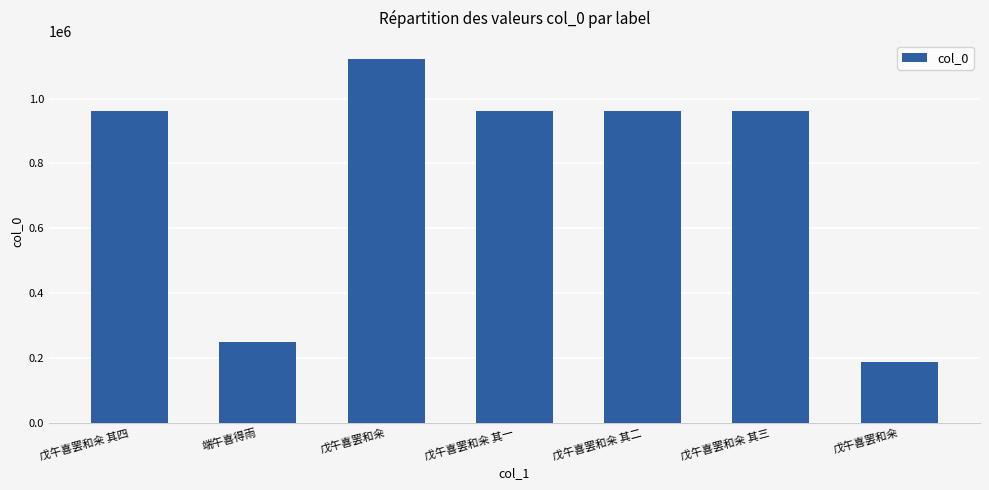

How many data points are less than 960760?

3